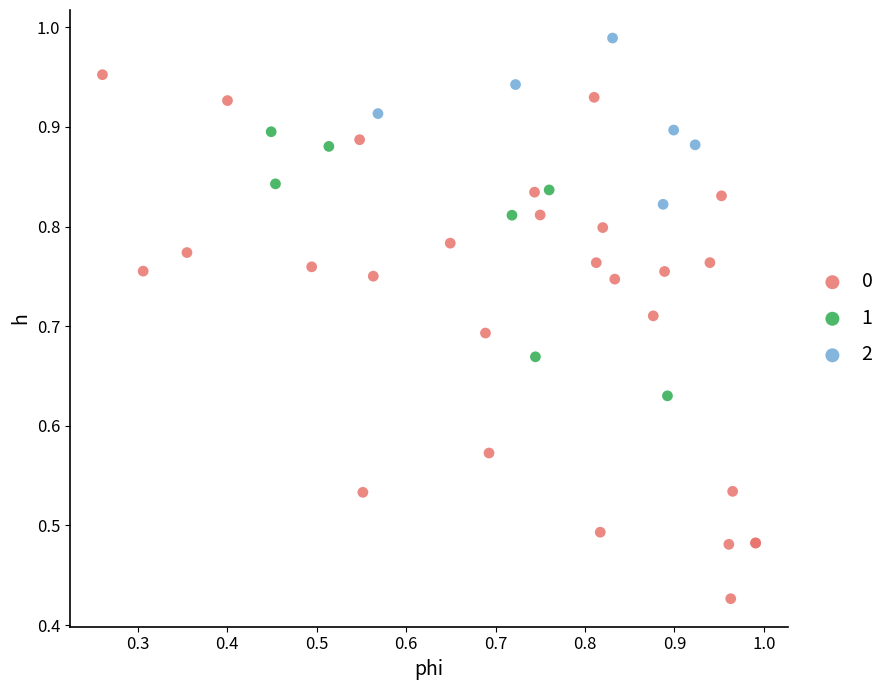

What are all the series names shown in the legend?

0, 1, 2